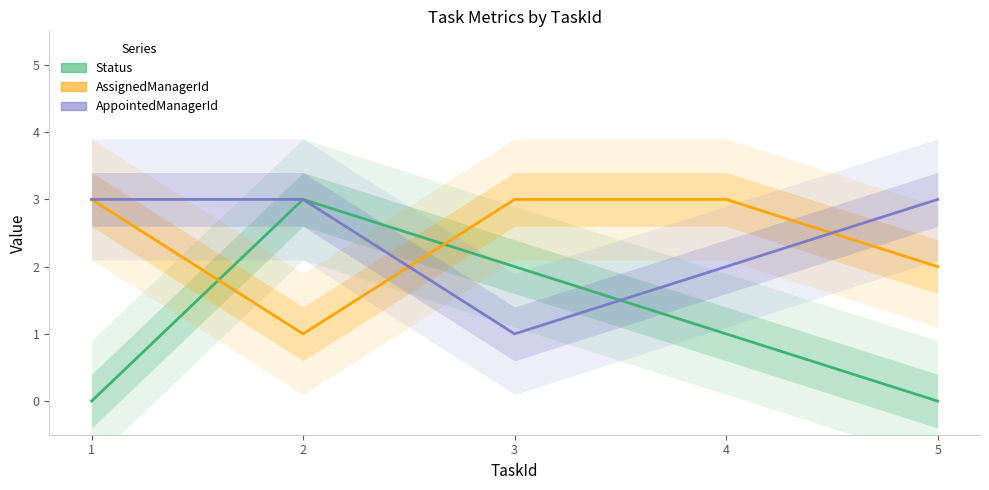

Reading right to left, extract all data points from this chart.

Status: 5=0	4=1	3=2	2=3	1=0
AssignedManagerId: 5=2	4=3	3=3	2=1	1=3
AppointedManagerId: 5=3	4=2	3=1	2=3	1=3